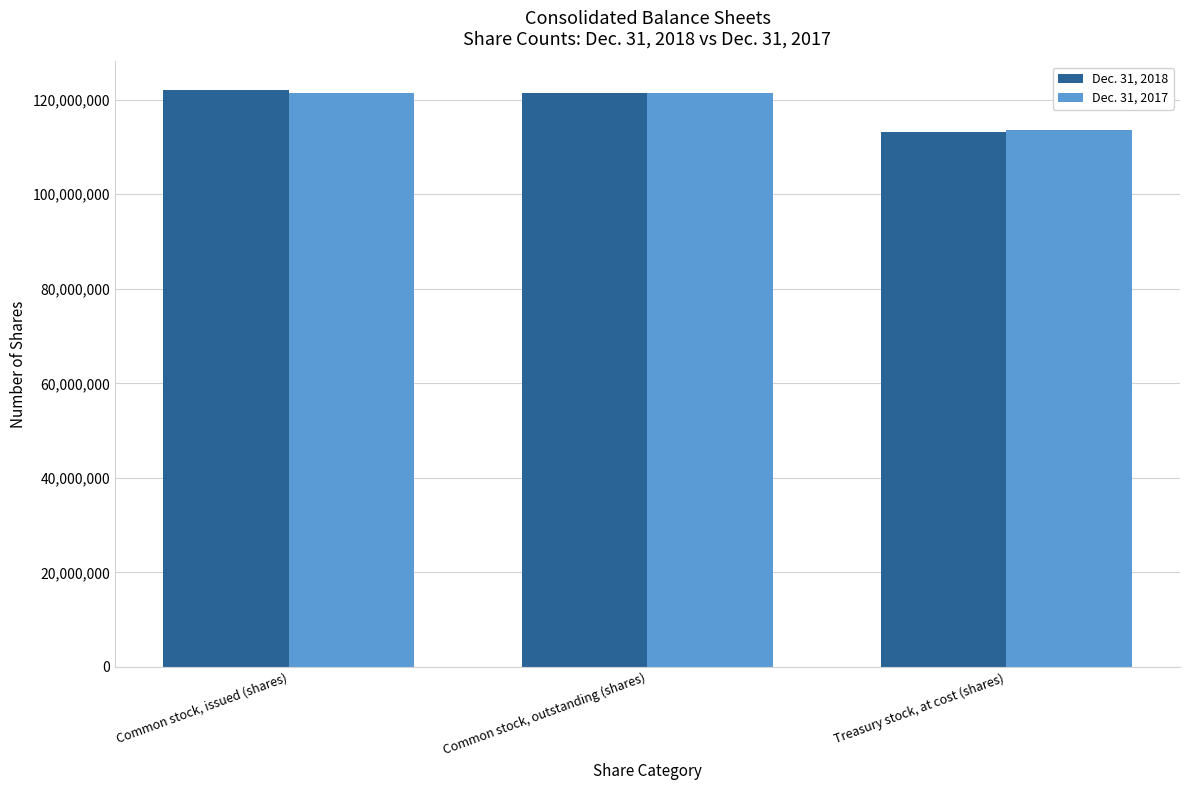

What is the greatest value displayed?

121995760